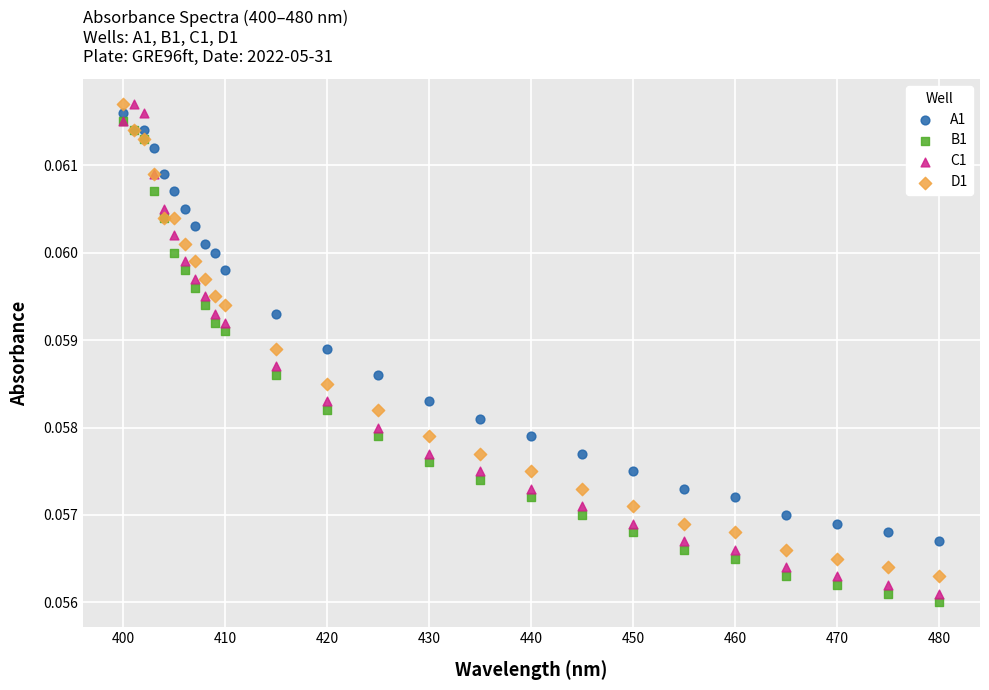

Which series reaches the minimum Y coordinate?

B1